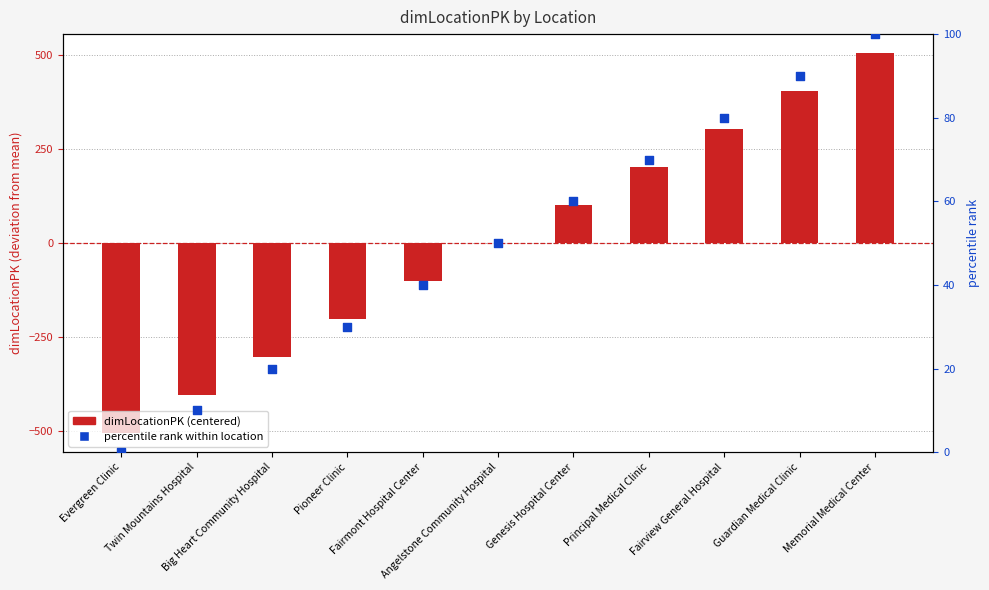

What are all the series names shown in the legend?

dimLocationPK (centered), percentile rank within location